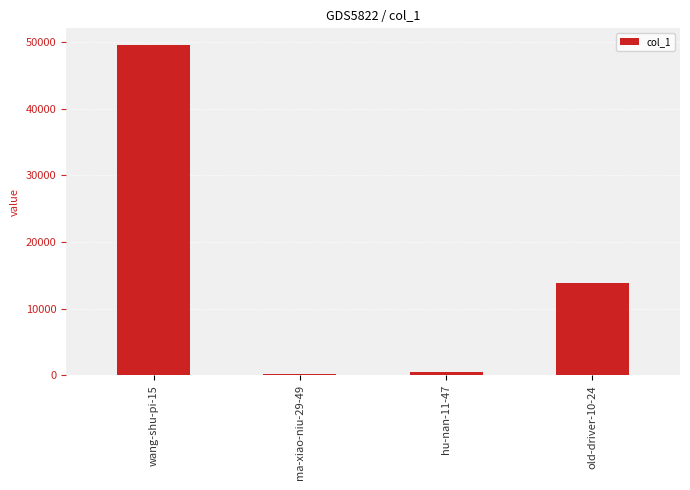

What is the change in value from wang-shu-pi-15 to old-driver-10-24?

-35721